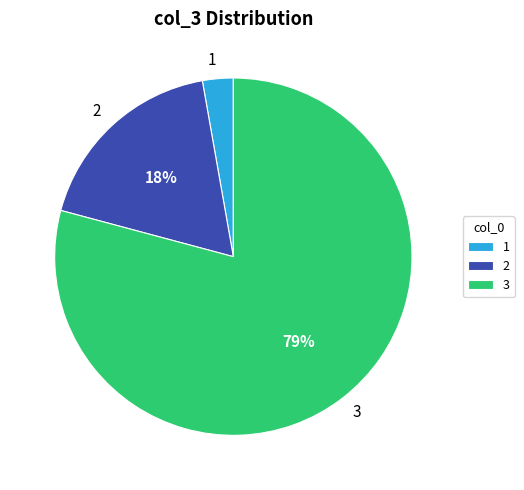

Is 3 the majority of the pie?

Yes